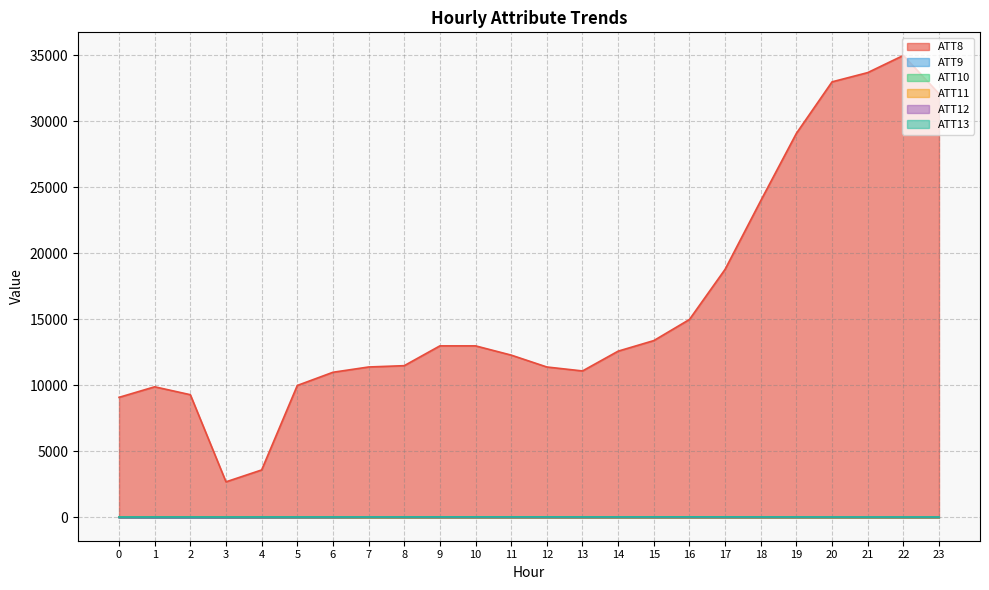

What are all the series names shown in the legend?

ATT8, ATT9, ATT10, ATT11, ATT12, ATT13